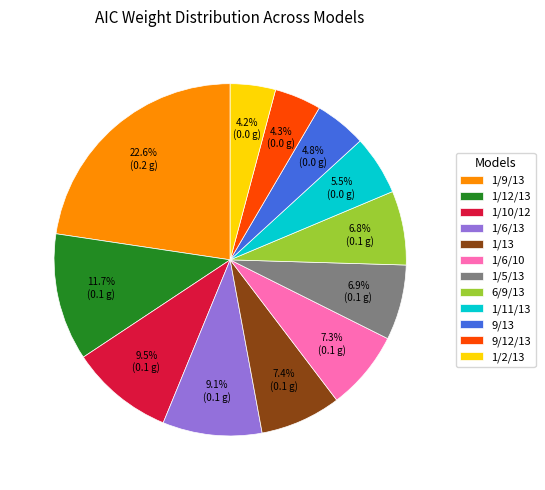

Does 1/2/13 account for over 50% of the chart?

No